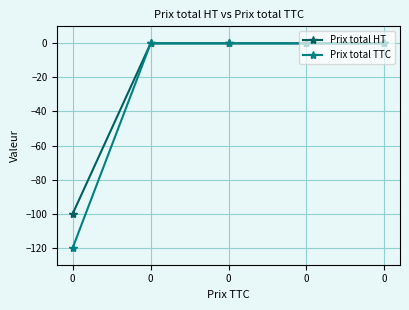

True or false: Prix total TTC and Prix total HT intersect in this chart.

False